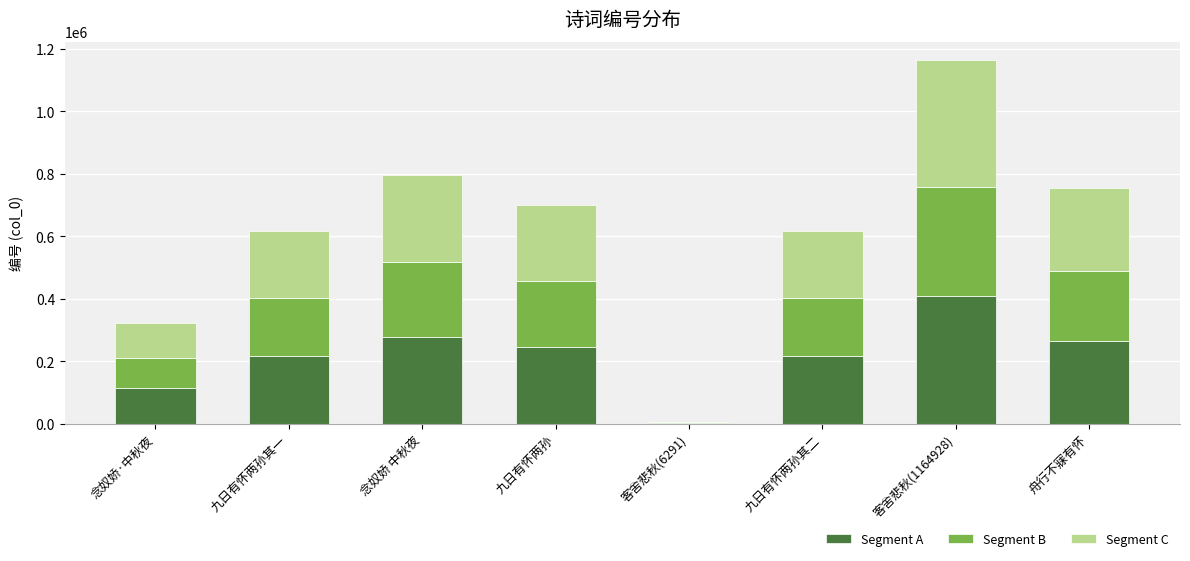

What is the total value across all series at 念奴娇·中秋夜?

322204.0